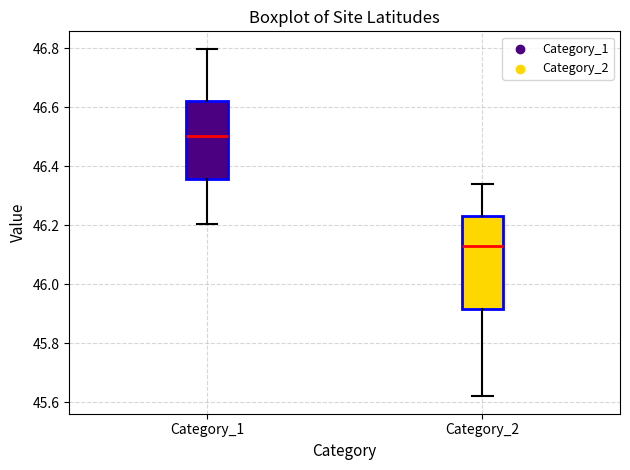

Reading left to right, transcribe this box plot: for each box, give where its median line is, the range the box spans, and where its two whiskers end, as read against the y-axis. The values are not printed on the chart, so give them approximately, as read against the axis.

Category_1: median 46.50, box 46.36 to 46.62, whiskers 46.20 to 46.80
Category_2: median 46.12, box 45.92 to 46.24, whiskers 45.62 to 46.34